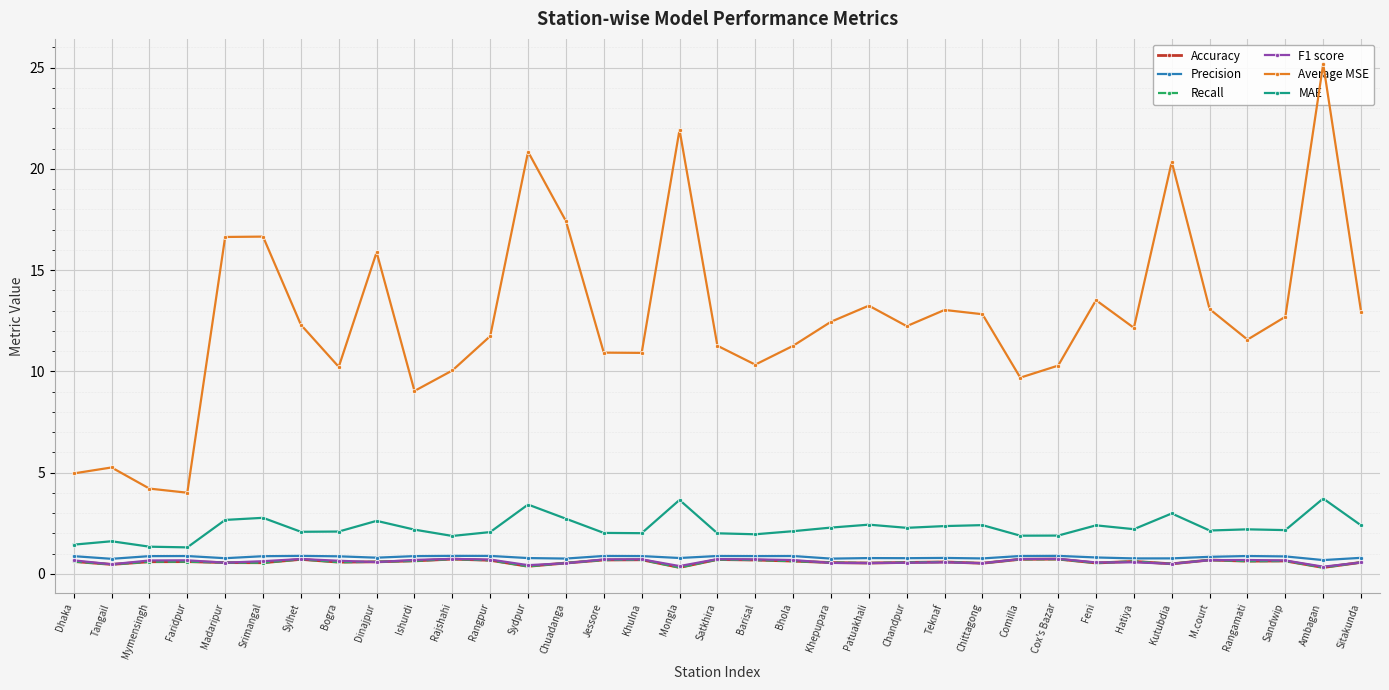

Reading left to right, list all the values displayed in this chart.

Accuracy: 0.6	0.5	0.6	0.6	0.6	0.5	0.7	0.6	0.6	0.6	0.7	0.7	0.4	0.5	0.7	0.7	0.3	0.7	0.7	0.6	0.6	0.5	0.6	0.6	0.5	0.7	0.7	0.5	0.6	0.5	0.7	0.6	0.6	0.3	0.6
Precision: 0.9	0.7	0.9	0.9	0.8	0.9	0.9	0.9	0.8	0.9	0.9	0.9	0.8	0.8	0.9	0.9	0.8	0.9	0.9	0.9	0.8	0.8	0.8	0.8	0.8	0.9	0.9	0.8	0.8	0.8	0.8	0.9	0.9	0.7	0.8
Recall: 0.6	0.5	0.6	0.6	0.6	0.5	0.7	0.6	0.6	0.6	0.7	0.7	0.4	0.5	0.7	0.7	0.3	0.7	0.7	0.6	0.6	0.5	0.6	0.6	0.5	0.7	0.7	0.5	0.6	0.5	0.7	0.6	0.6	0.3	0.6
F1 score: 0.7	0.5	0.7	0.7	0.6	0.6	0.7	0.6	0.6	0.7	0.7	0.7	0.4	0.5	0.7	0.7	0.4	0.7	0.7	0.7	0.5	0.5	0.5	0.6	0.5	0.7	0.7	0.6	0.6	0.5	0.7	0.7	0.7	0.4	0.6
Average MSE: 5.0	5.3	4.2	4.0	16.6	16.7	12.3	10.2	15.9	9.0	10.0	11.7	20.8	17.4	10.9	10.9	21.9	11.3	10.3	11.3	12.4	13.2	12.2	13.0	12.8	9.7	10.3	13.5	12.1	20.3	13.1	11.6	12.7	25.2	12.9
MAE: 1.4	1.6	1.3	1.3	2.7	2.8	2.1	2.1	2.6	2.2	1.9	2.1	3.4	2.7	2.0	2.0	3.6	2.0	2.0	2.1	2.3	2.4	2.3	2.4	2.4	1.9	1.9	2.4	2.2	3.0	2.1	2.2	2.2	3.7	2.4